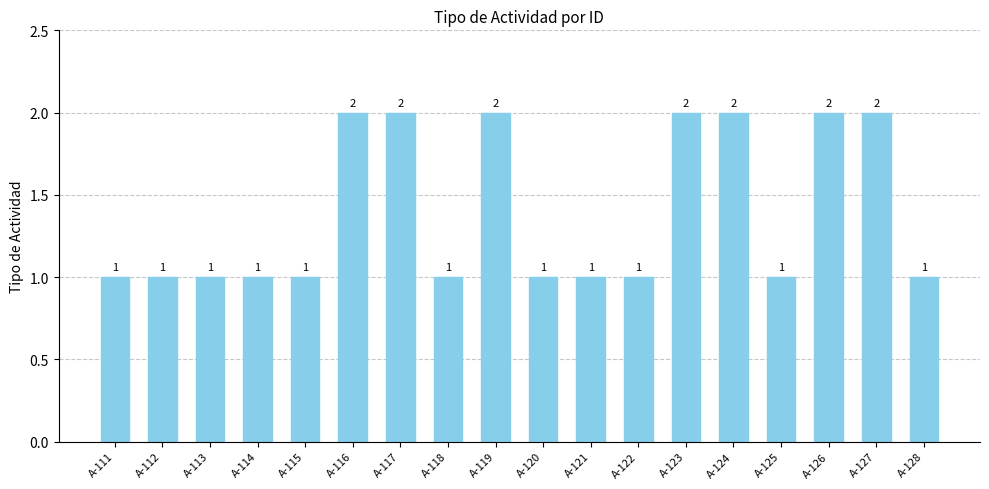

How many values are between 1 and 2?

18